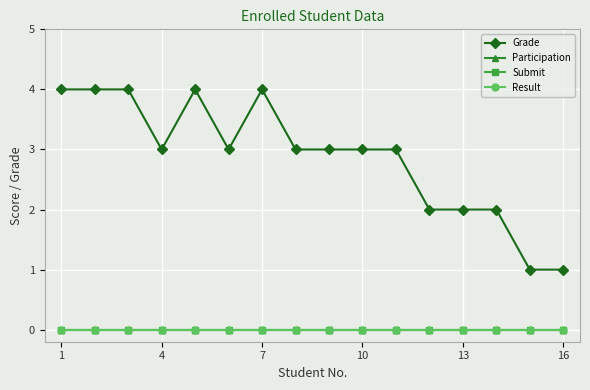

True or false: Grade has more than 0 interior local peaks.

True